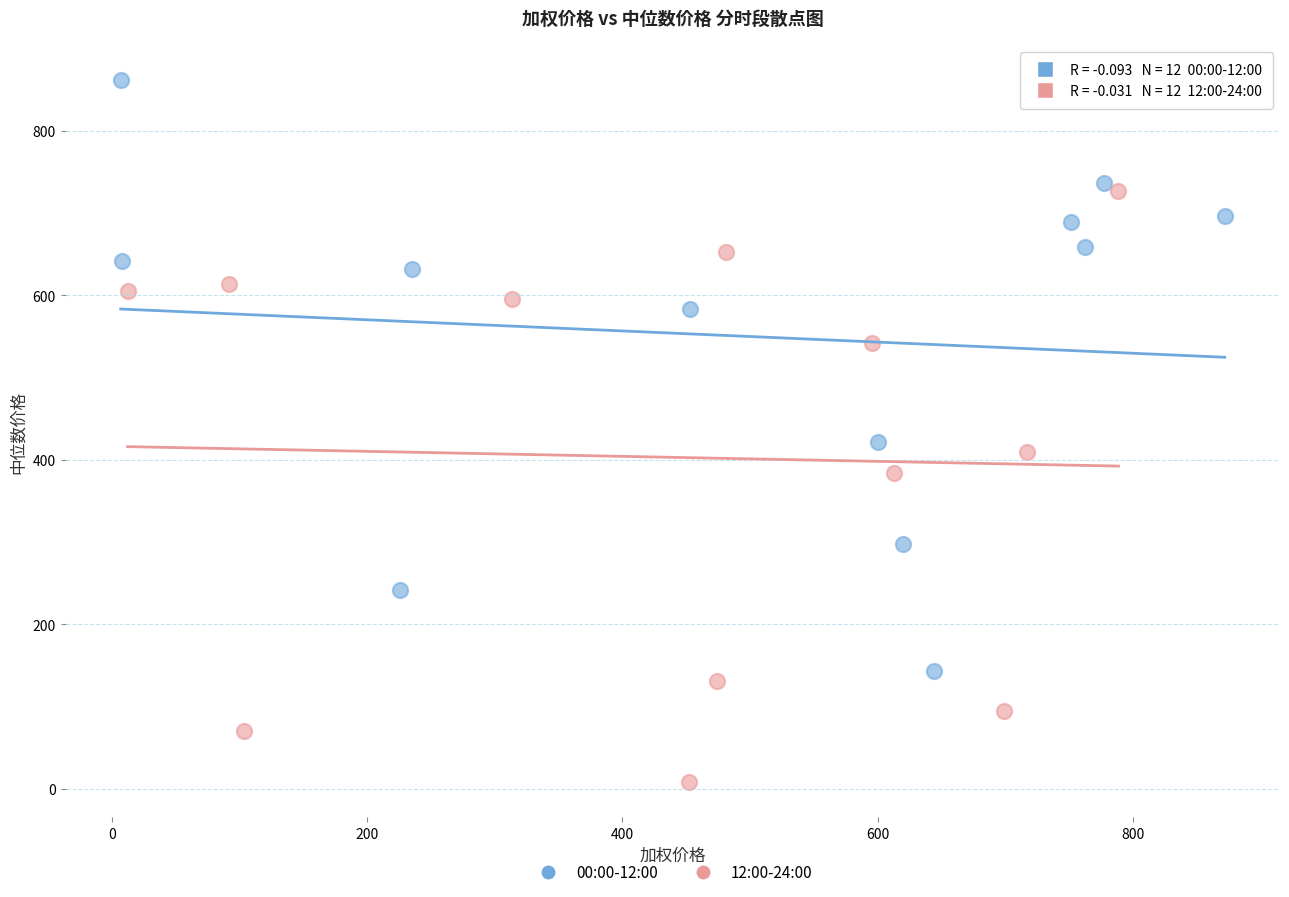

Which series contains the lowest Y value?

12:00-24:00